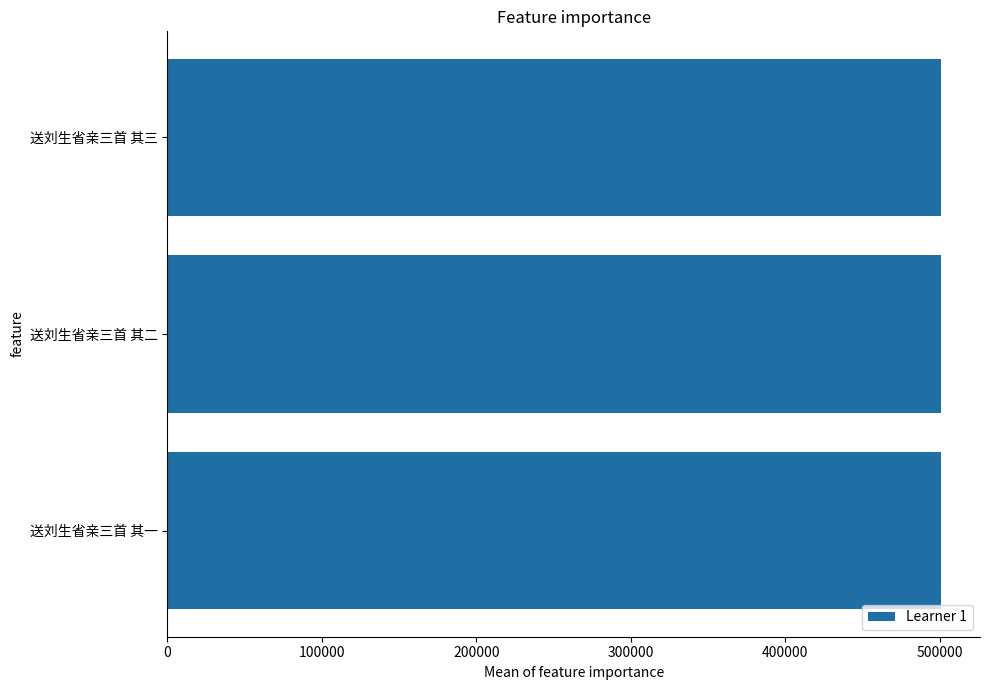

What is the average value?

500984